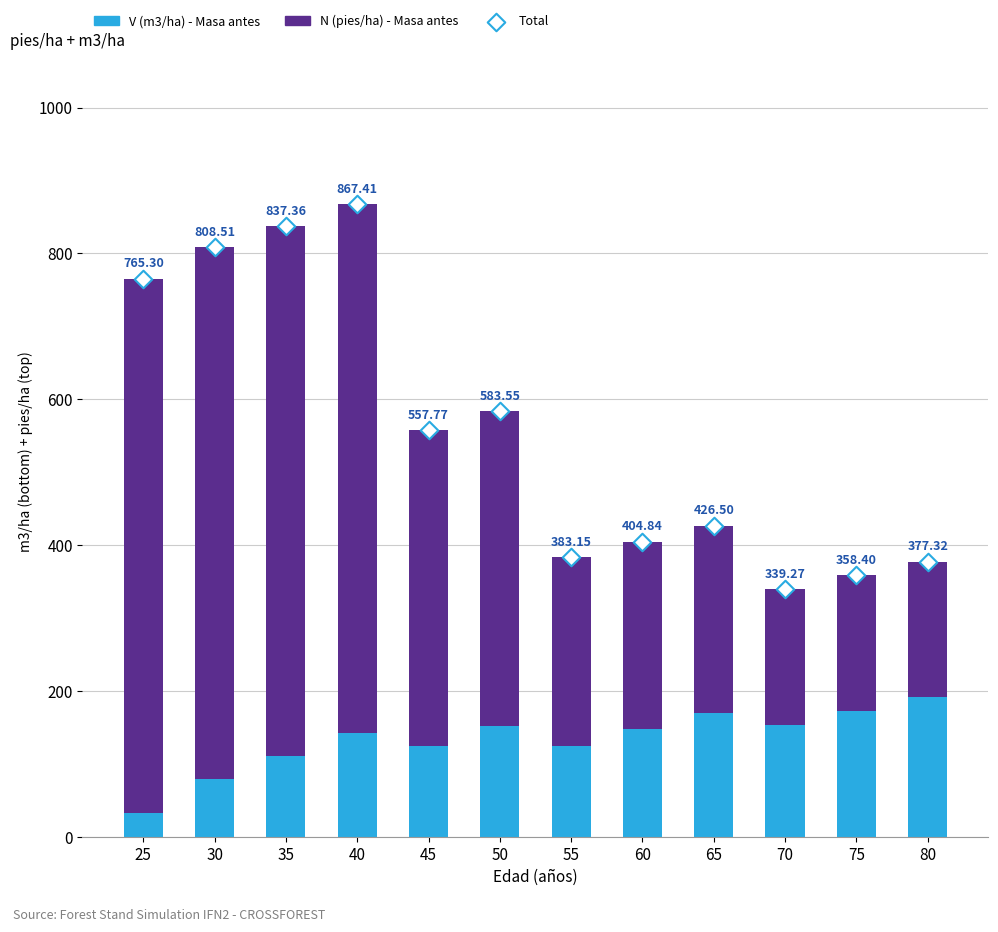

Is the value of V (m3/ha) - Masa antes at 65 greater than the value of Total at 75?

No